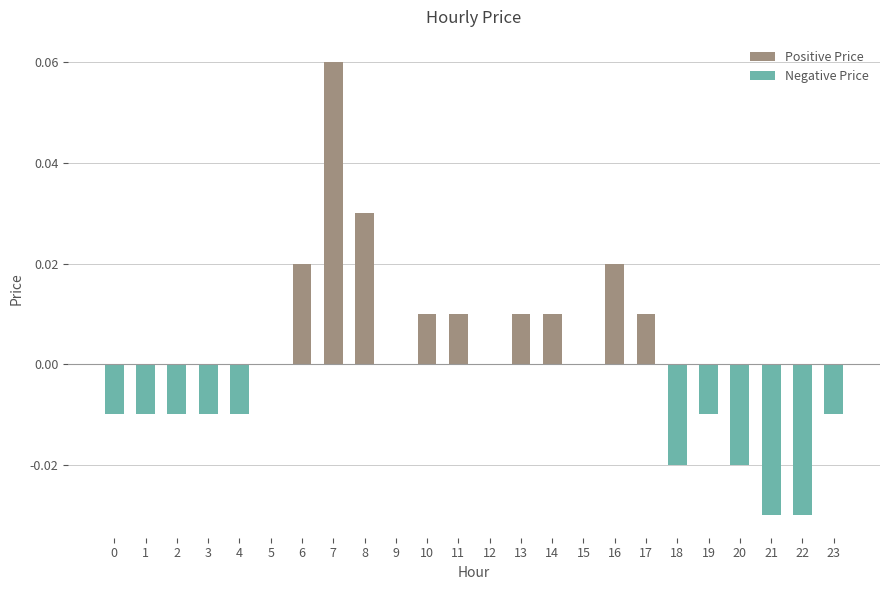

How many categories are shown in the chart?

24